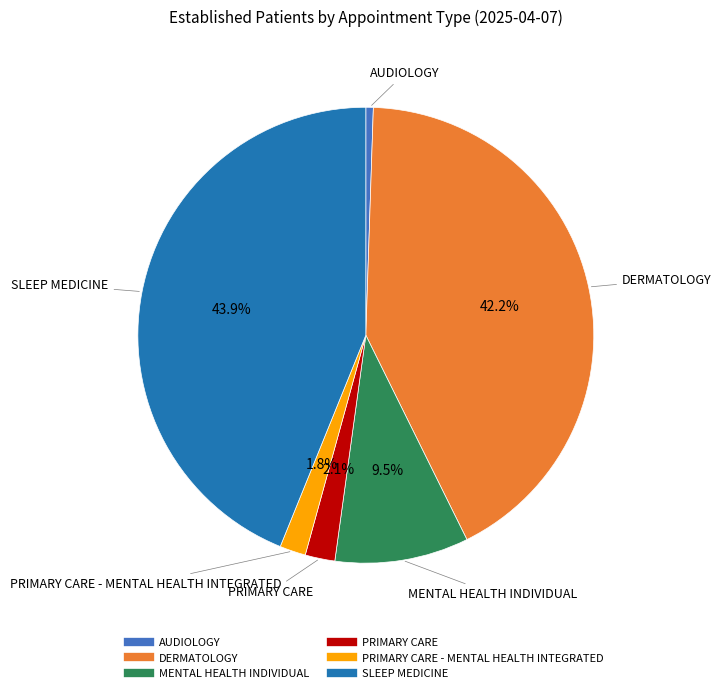

Does any single category account for the majority?

No